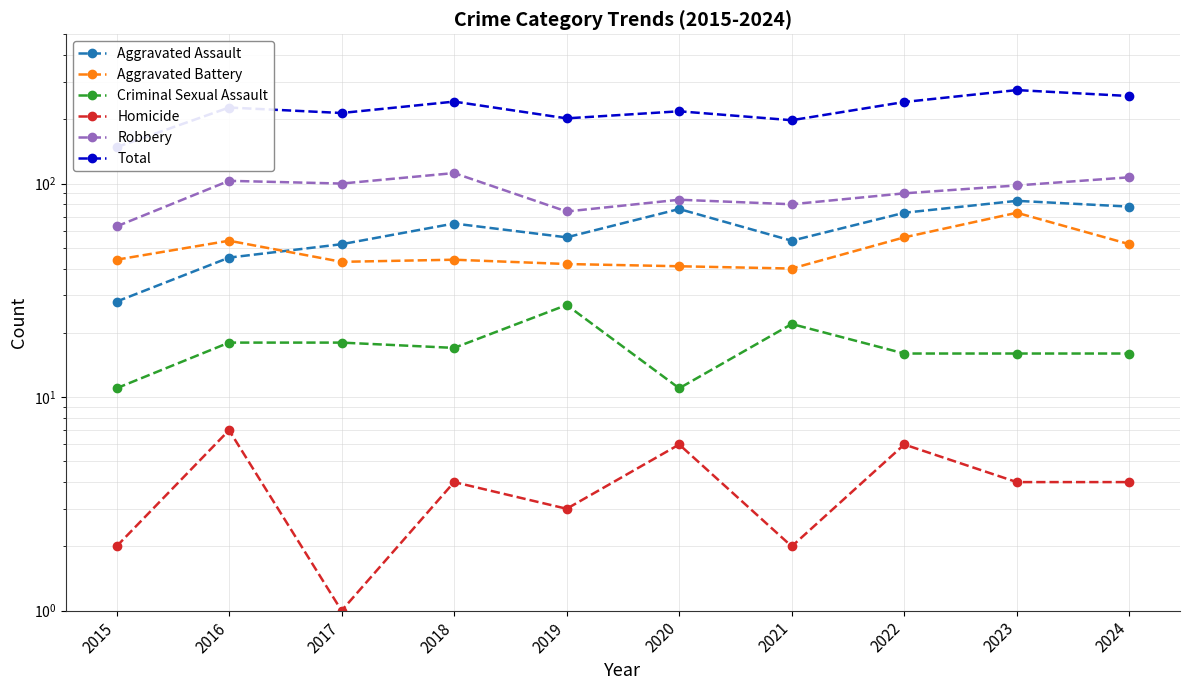

What is the total value across all series at 2018?

484